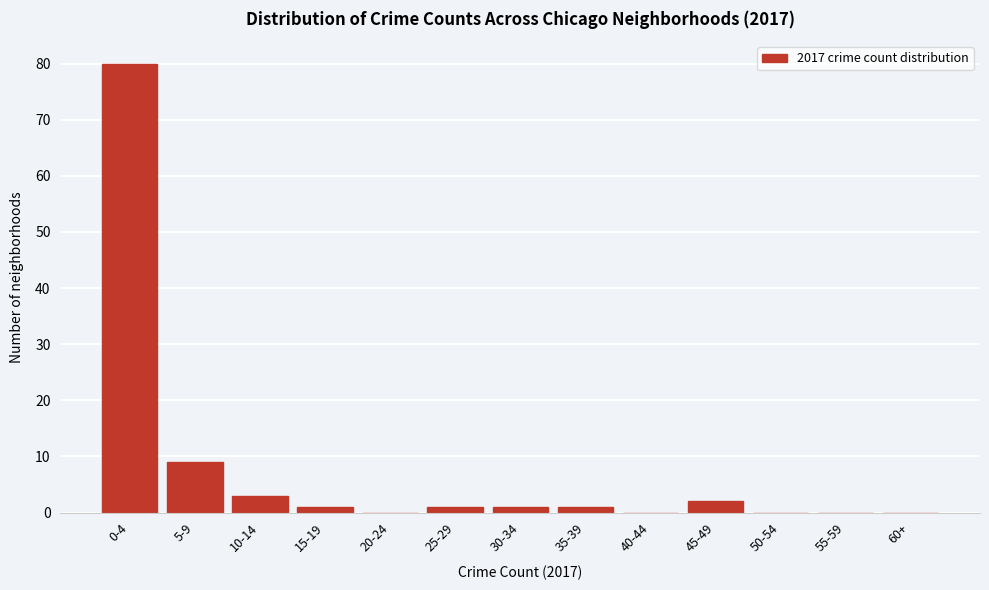

Reading right to left, what are all the values shown in this chart?

60+=0	55-59=0	50-54=0	45-49=2	40-44=0	35-39=1	30-34=1	25-29=1	20-24=0	15-19=1	10-14=3	5-9=9	0-4=80